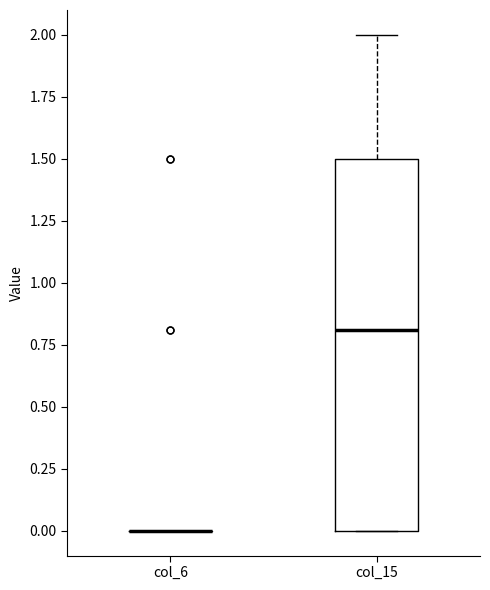

Reading left to right, read every box against the y-axis: the position of its median line, the range the box covers, and the ends of its whiskers. The values are not printed on the chart, so give them approximately, as read against the axis.

col_6: box collapsed to a line at 0.0, whiskers 0.0 to 0.0
col_15: median 0.8, box 0.0 to 1.5, whiskers 0.0 to 2.0